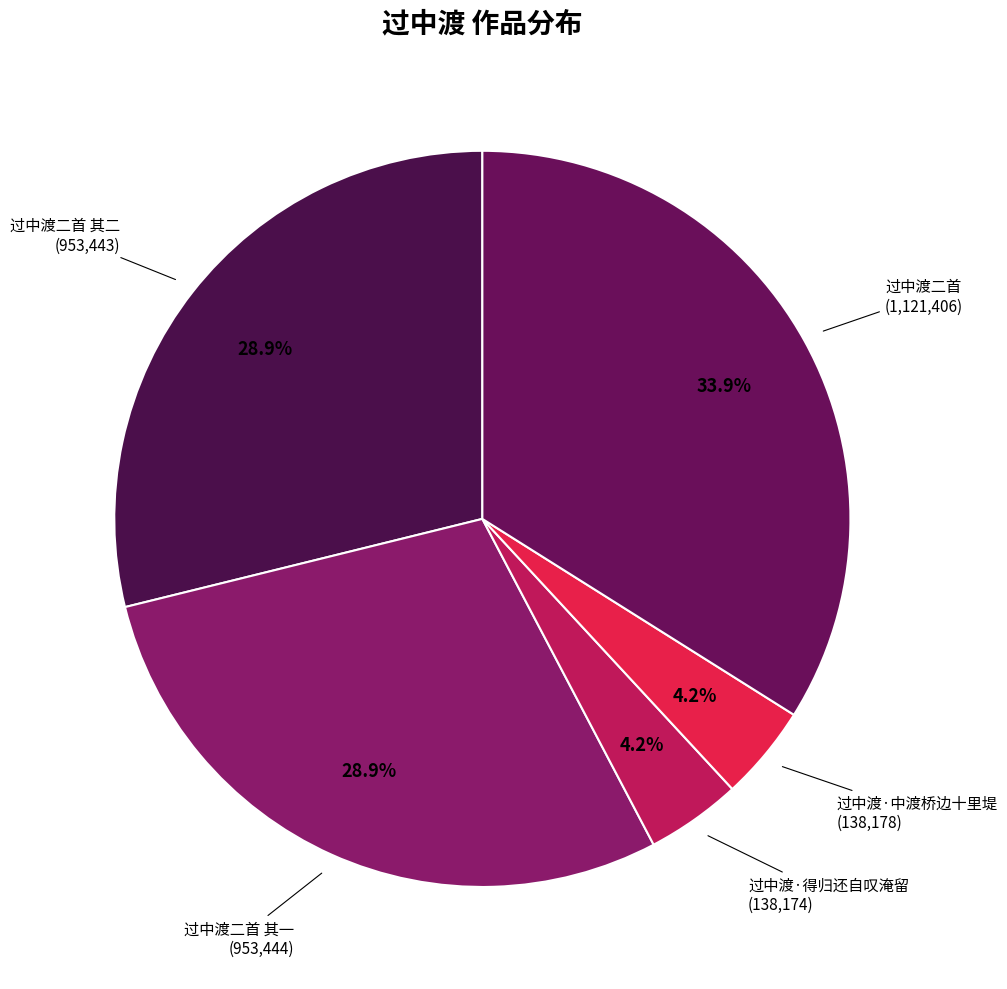

To the nearest percent, what is the combined percentage of 过中渡·得归还自叹淹留 and 过中渡二首 其二?

33%